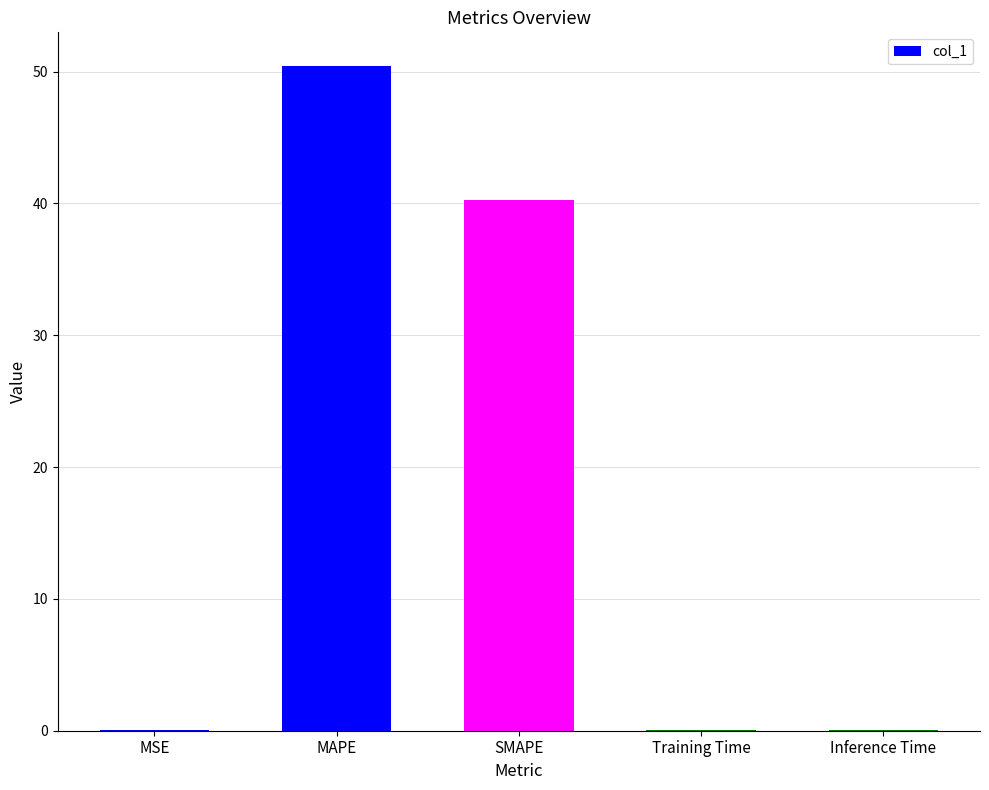

At which label is the value closest to 25?

SMAPE